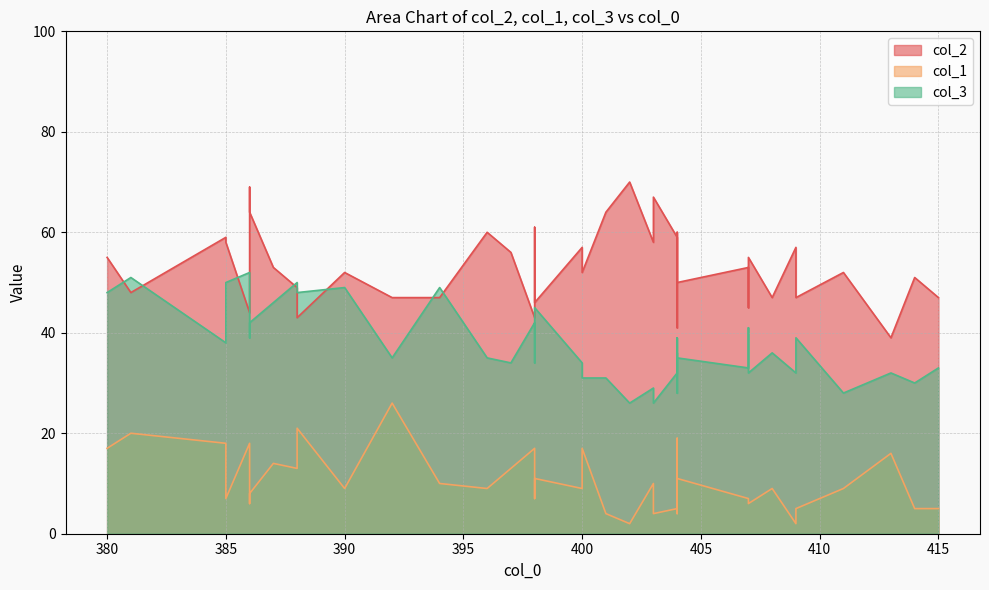

Reading left to right, transcribe all the data shown in this chart.

col_2: 398=43	394=47	398=46	388=43	387=53	413=39	392=47	396=60	381=48	404=41	380=55	385=59	386=44	388=49	400=52	404=50	397=56	400=57	403=58	409=47	390=52	411=52	404=59	402=70	415=47	407=45	407=53	398=61	385=58	401=64	404=53	408=47	386=64	409=57	404=60	386=69	407=55	403=67	386=61	414=51
col_1: 398=17	394=10	398=11	388=21	387=14	413=16	392=26	396=9	381=20	404=19	380=17	385=18	386=18	388=13	400=17	404=11	397=13	400=9	403=10	409=5	390=9	411=9	404=5	402=2	415=5	407=7	407=7	398=7	385=7	401=4	404=4	408=9	386=8	409=2	404=8	386=6	407=6	403=4	386=8	414=5
col_3: 398=42	394=49	398=45	388=48	387=46	413=32	392=35	396=35	381=51	404=36	380=48	385=38	386=52	388=50	400=31	404=35	397=34	400=34	403=29	409=39	390=49	411=28	404=32	402=26	415=33	407=41	407=33	398=34	385=50	401=31	404=39	408=36	386=42	409=32	404=28	386=39	407=32	403=26	386=45	414=30